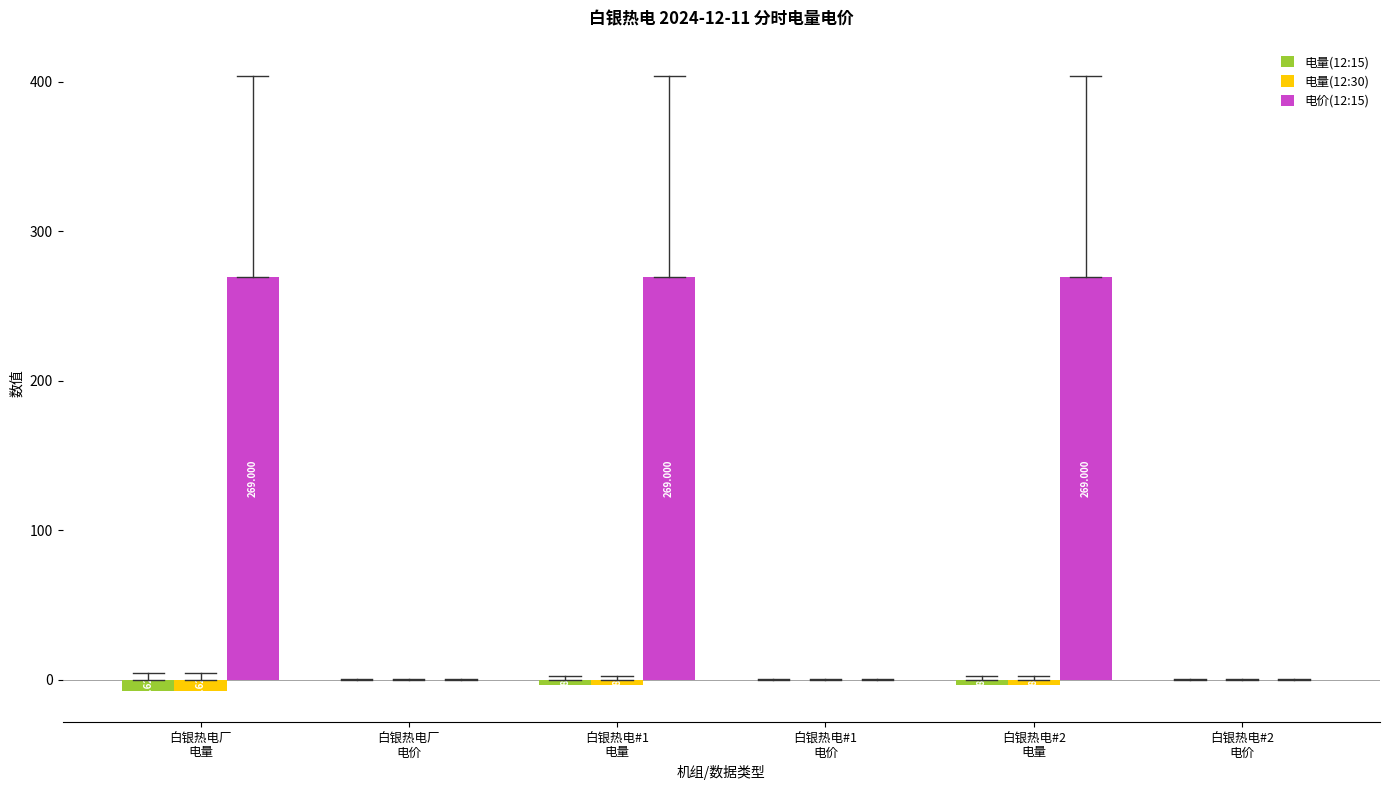

How many 电量(12:30) values are between -3 and 0?

3